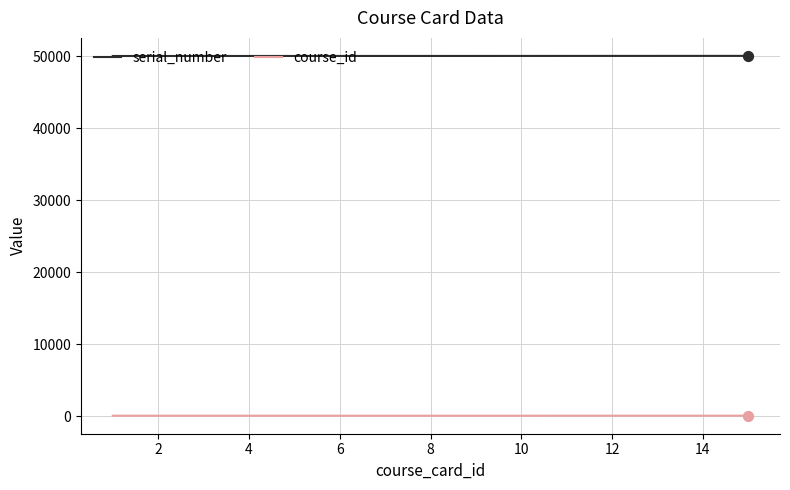

What is the lowest value of the serial_number series?

50001